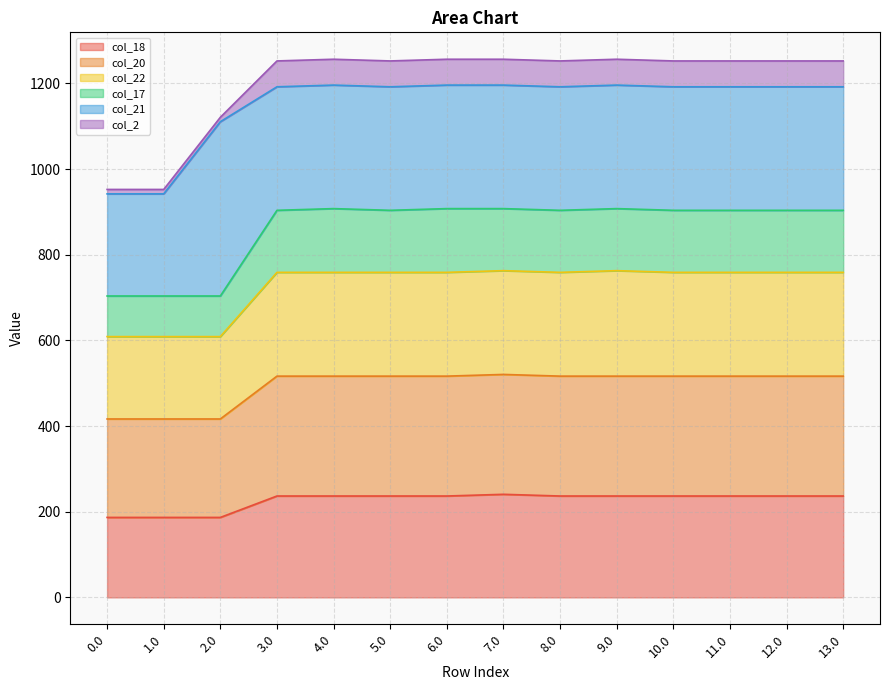

Is it true that col_18 equals 75.4 at 6.0?

False